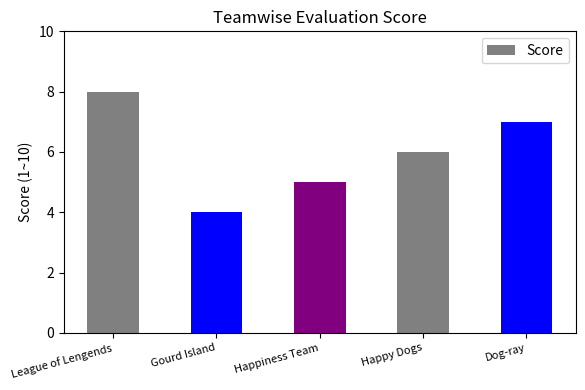

What value does the data have at Happiness Team?

5